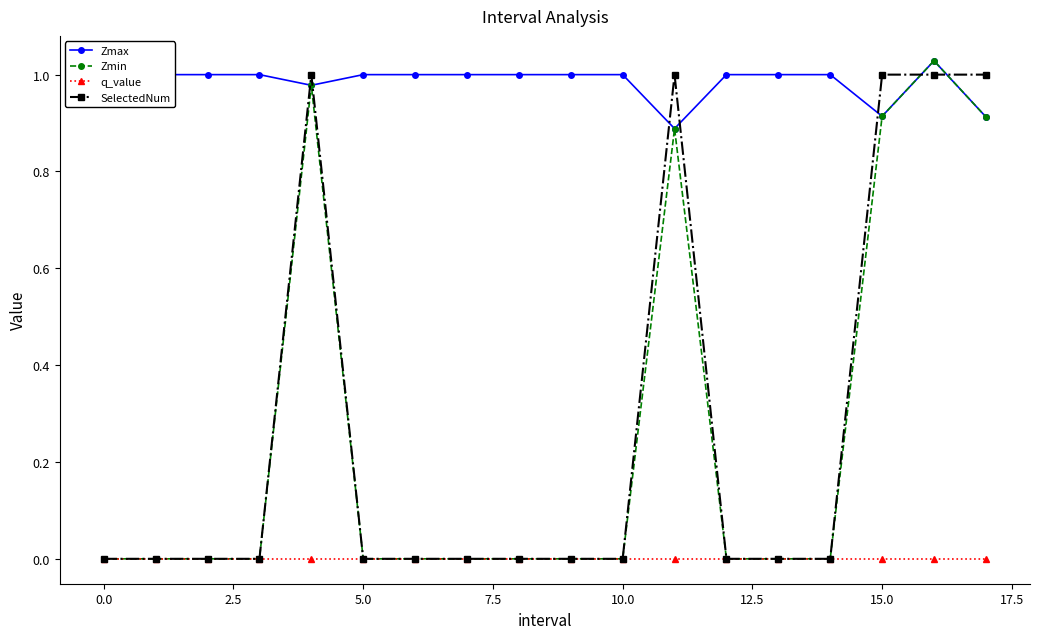

How many distinct data groups are displayed?

4